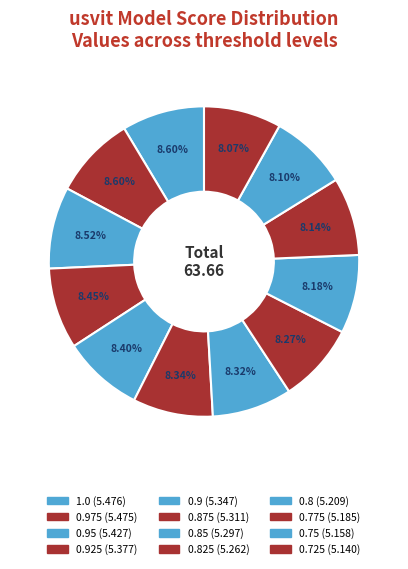

Count the number of slices in the pie.

12